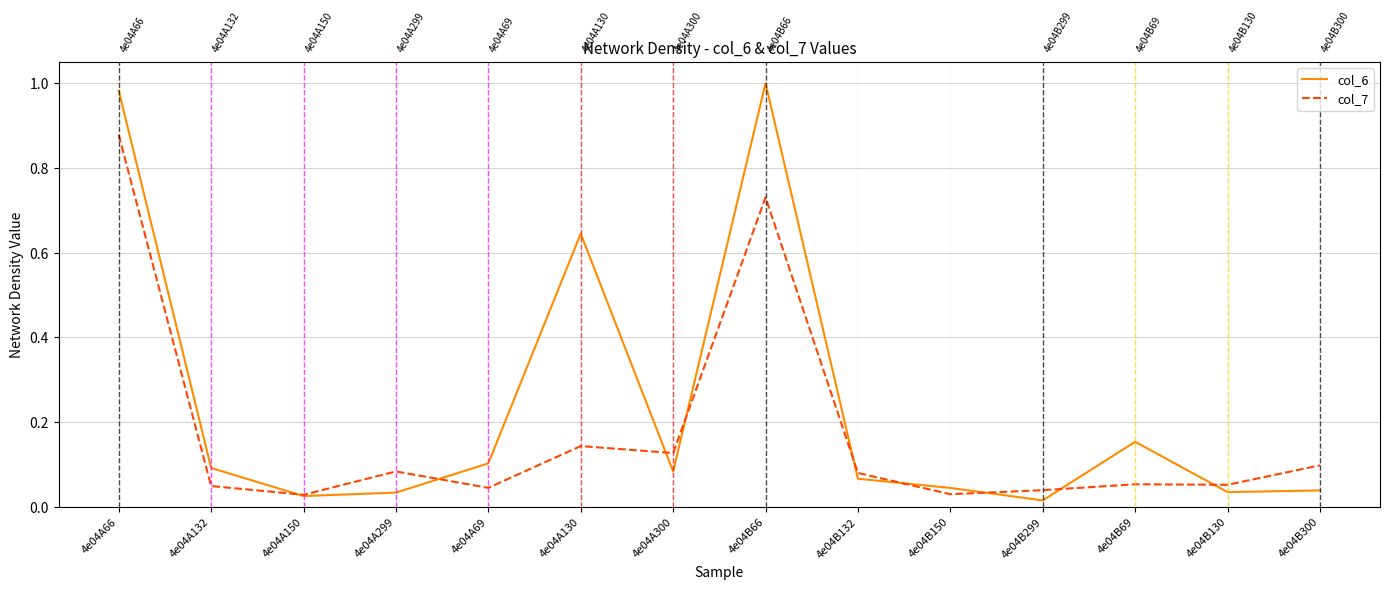

How many lines are shown in the chart?

2